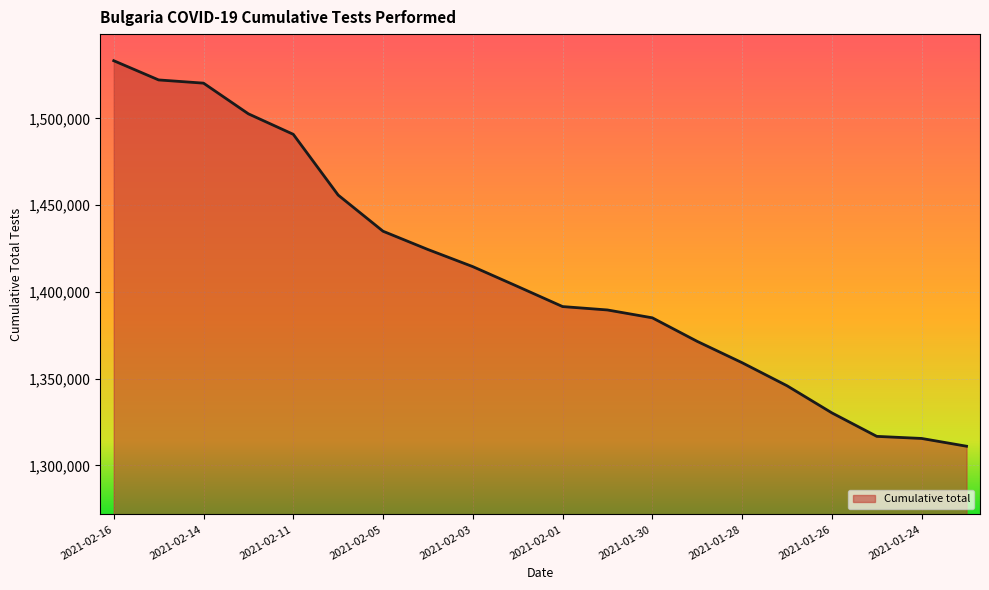

What is the maximum value shown in the chart?

1533321